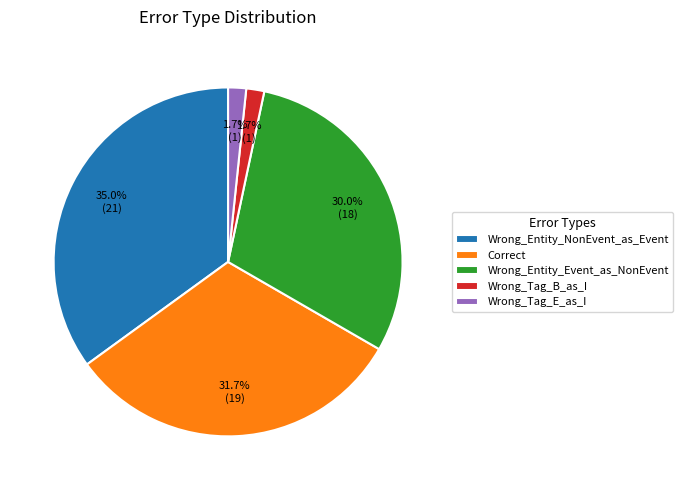

Is it true that Wrong_Entity_NonEvent_as_Event is 25% of the pie?

False